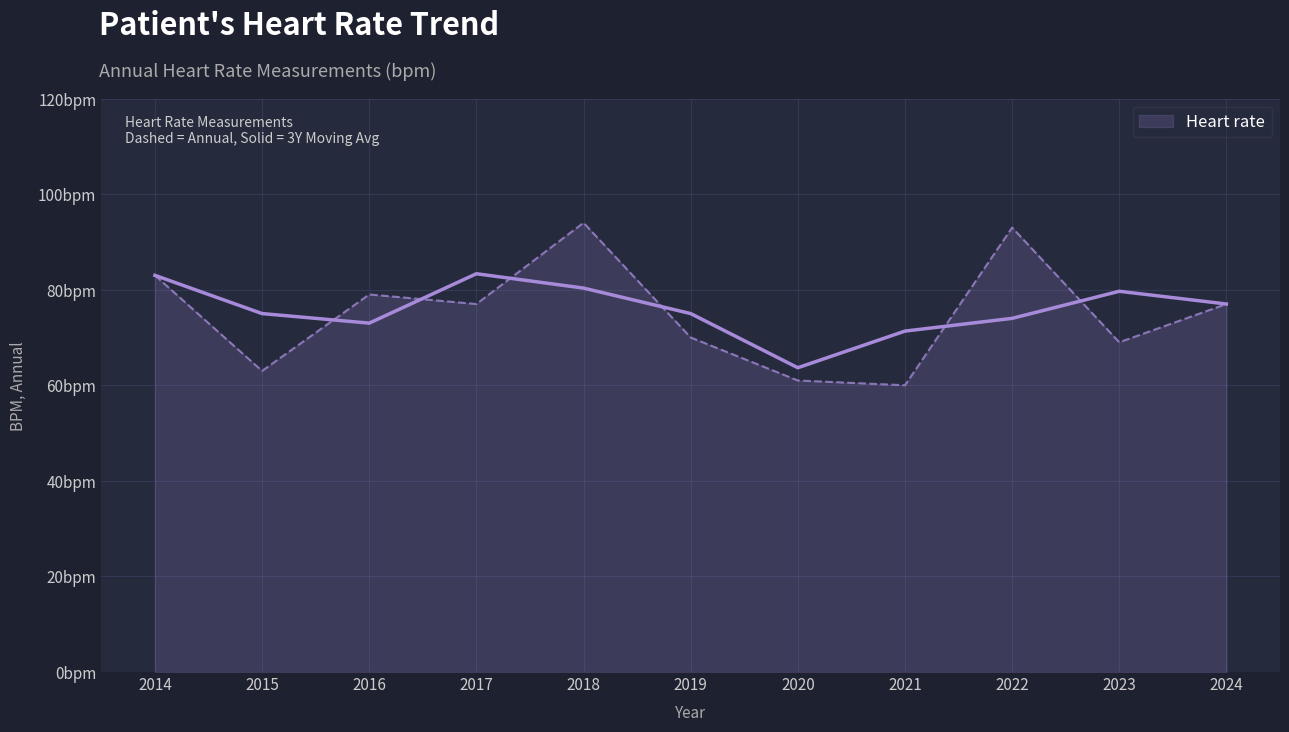

Rank the categories by value from lowest to highest.

2021, 2020, 2015, 2023, 2019, 2017, 2024, 2016, 2014, 2022, 2018